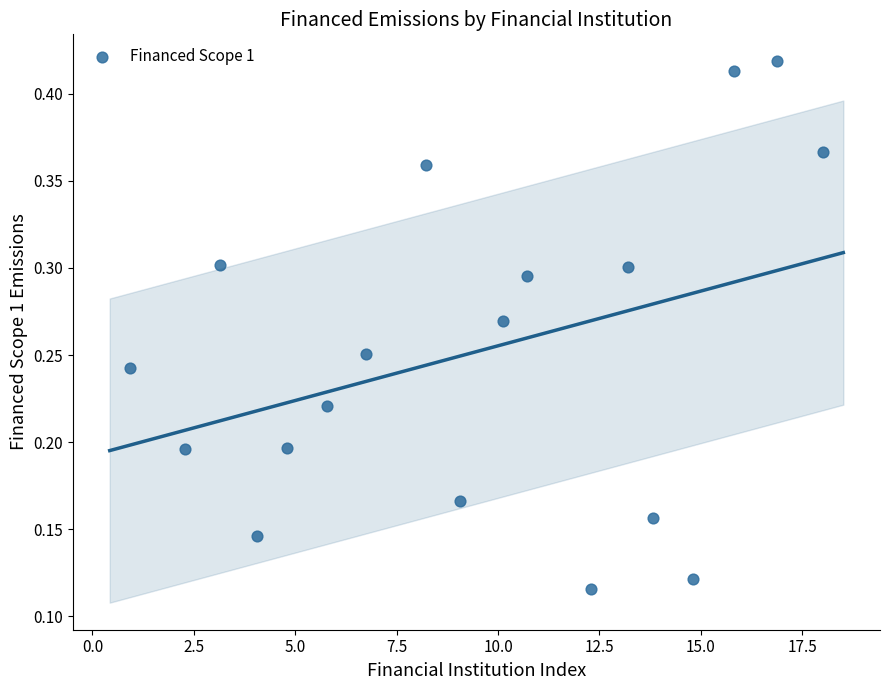

What is the range of X values (max minus min)?

17.1